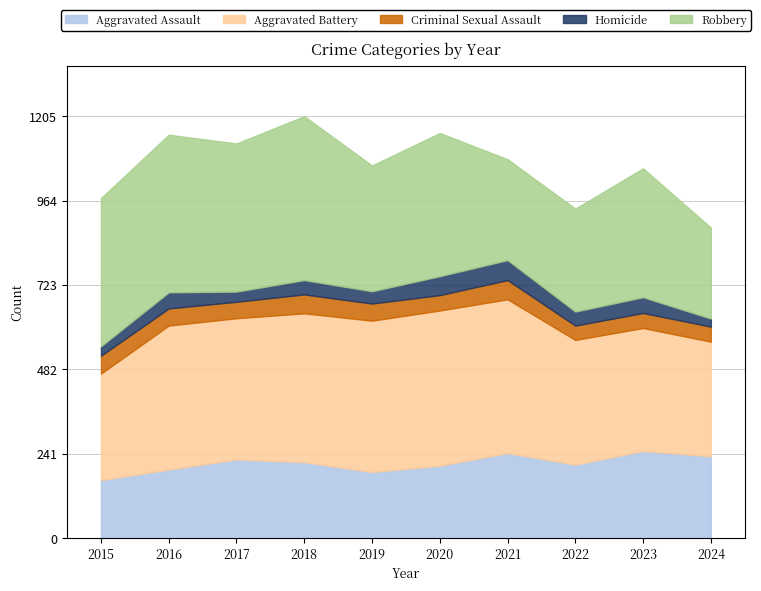

Read the Robbery value at 2017, to the nearest 10.

420